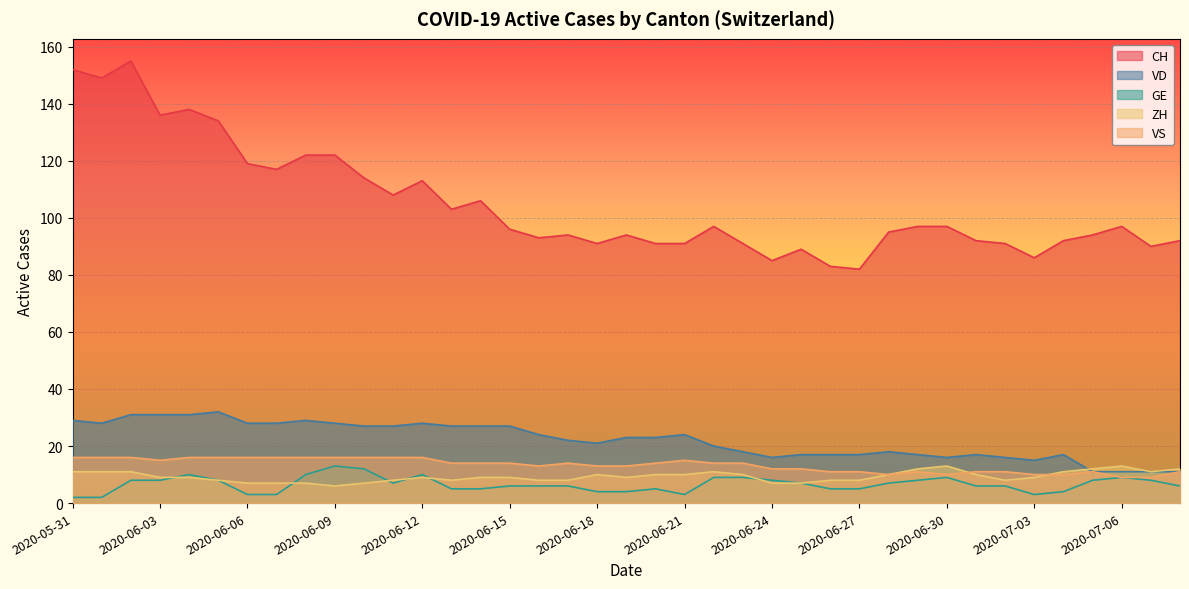

What is the difference between the highest and lowest values at 2020-06-12?

104